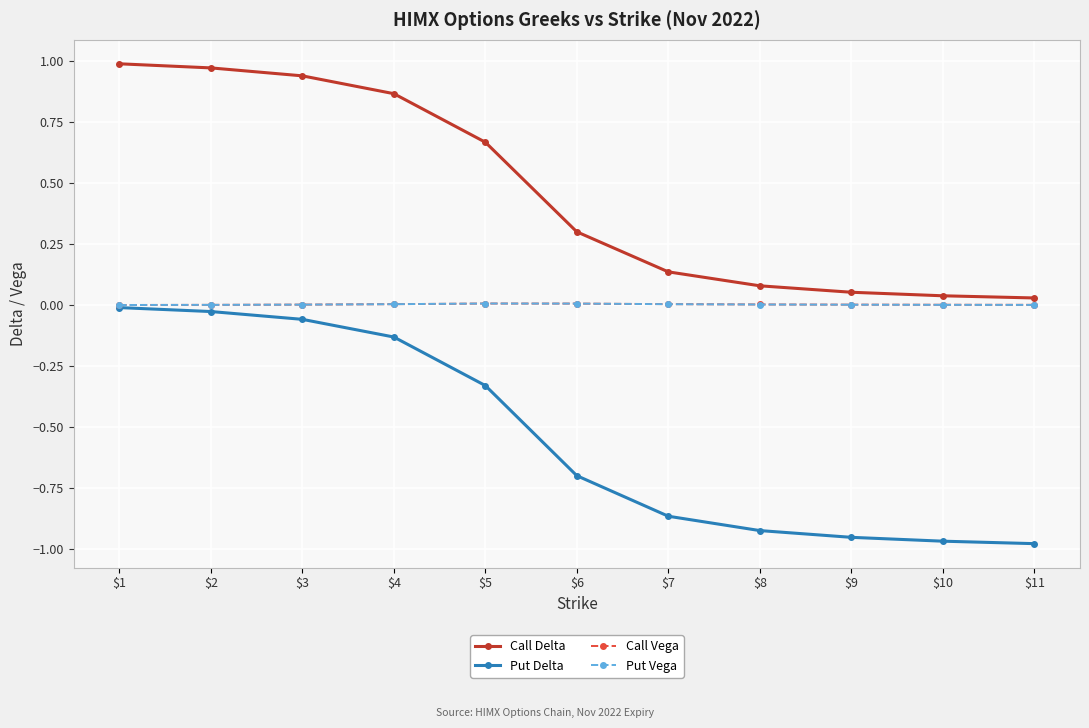

What is the average value of the Call Delta series?

0.5